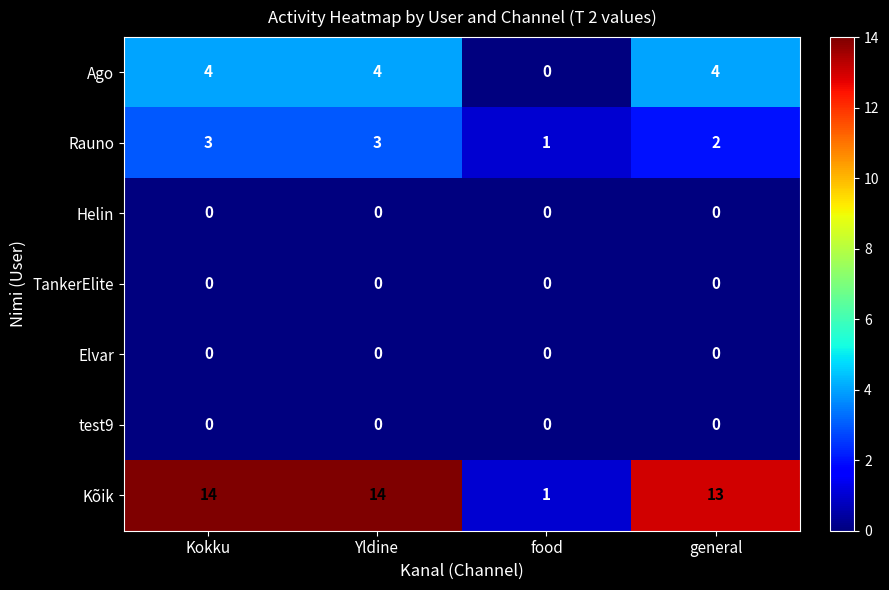

How many series are shown in this chart?

7